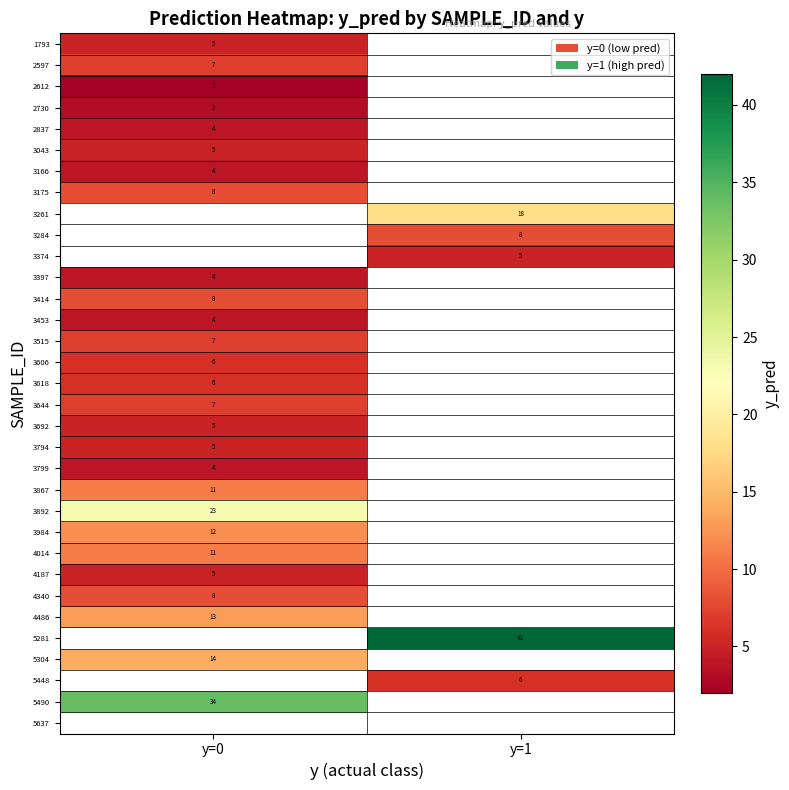

The value of 4486 at y=0 is 23. True or false?

False